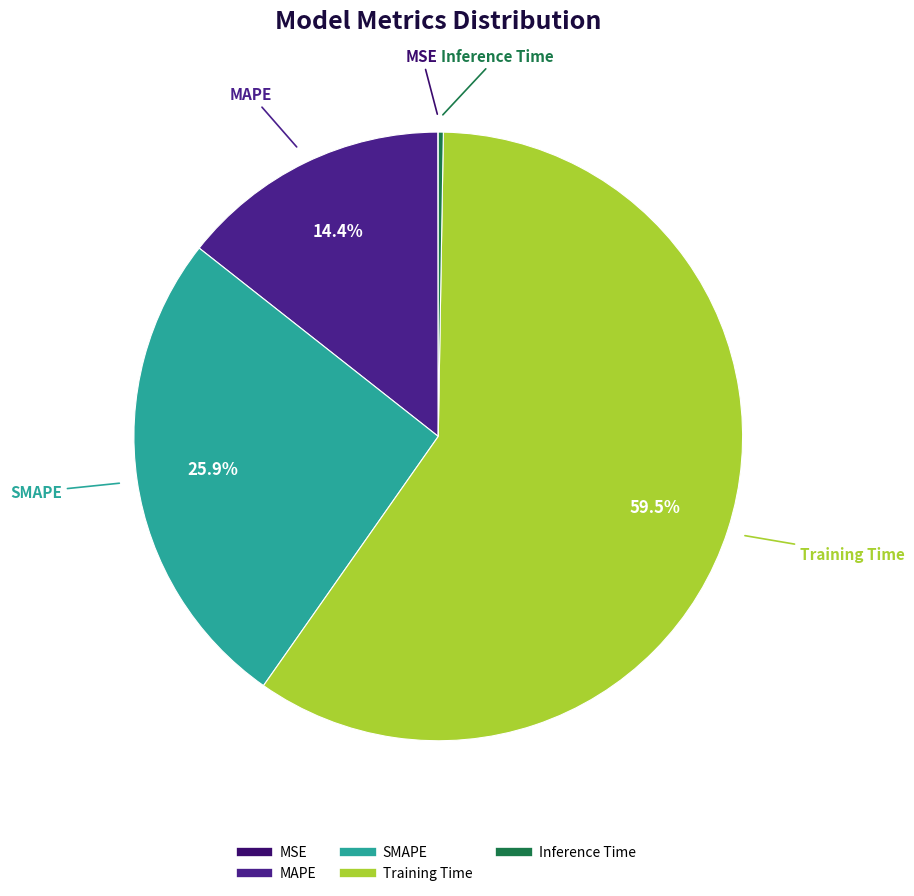

What percentage is the SMAPE slice, to the nearest percent?

26%